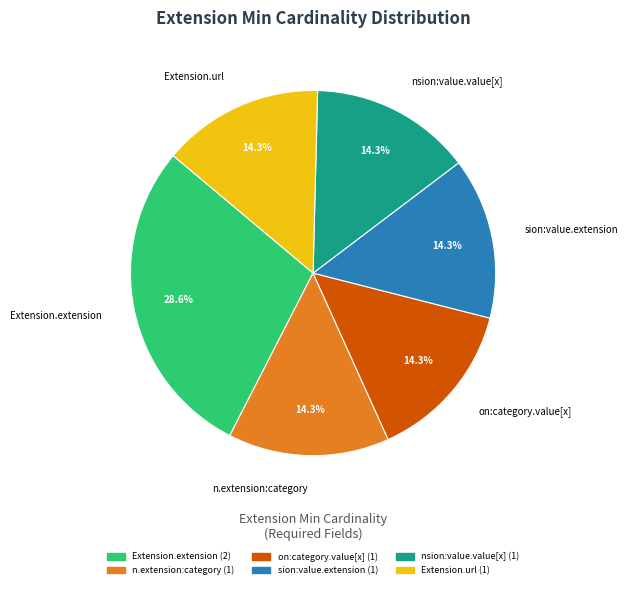

What is the ratio of the value at Extension.extension to the value at Extension.url?

2.0